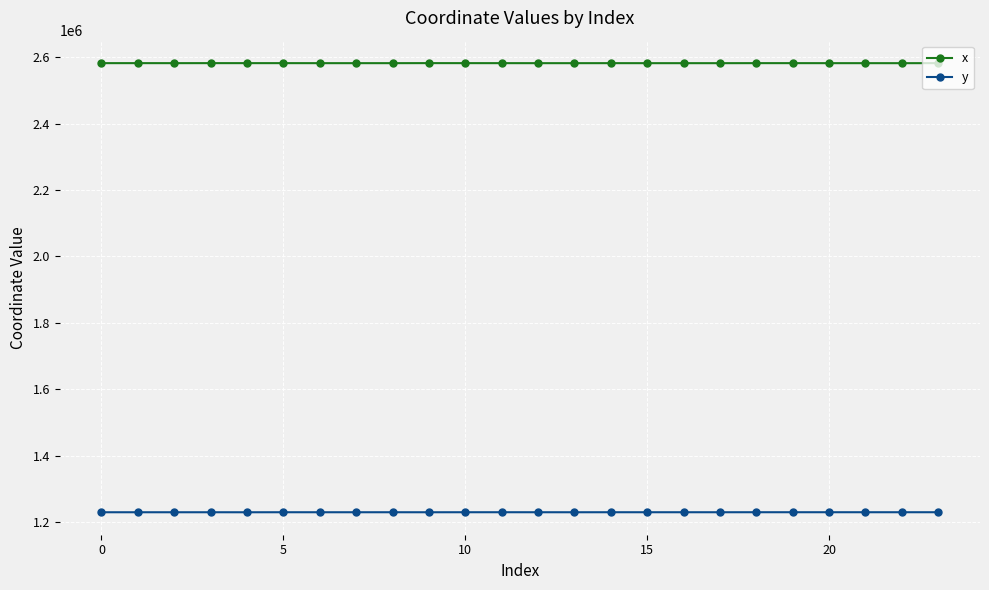

Which series has the largest total across all categories?

x